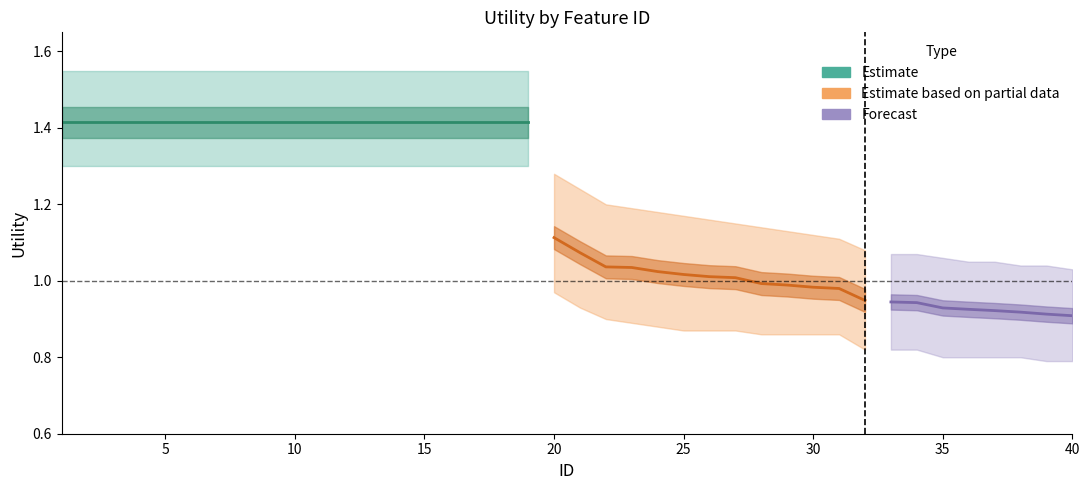

What is the spread (max minus min) of values at 16?

0.2